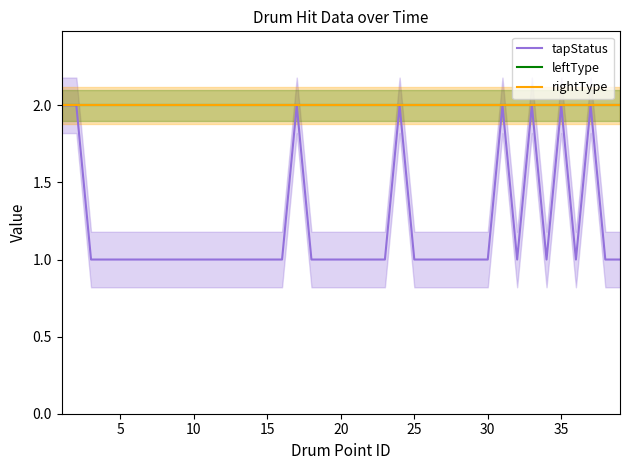

True or false: leftType and rightType cross at least once.

False